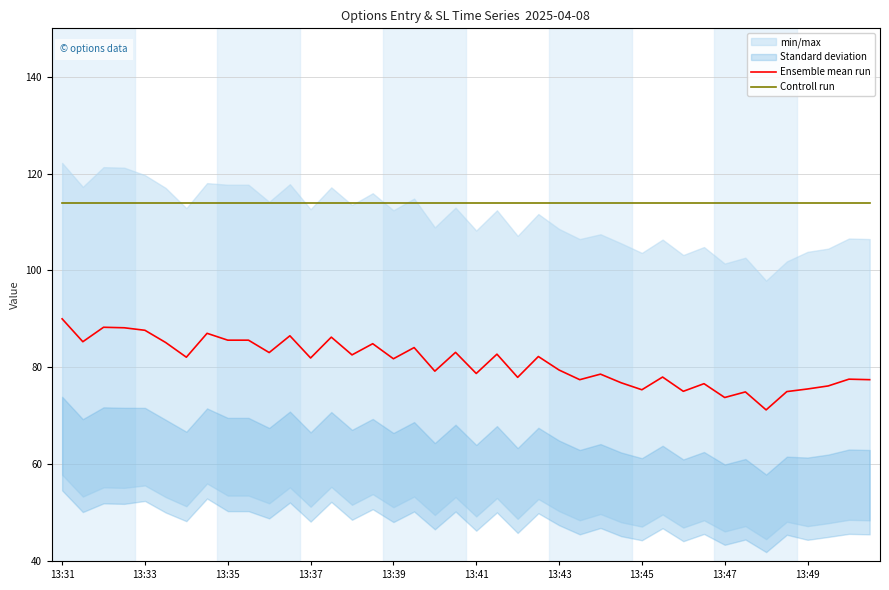

What is the lowest value of the Controll run series?

114.0